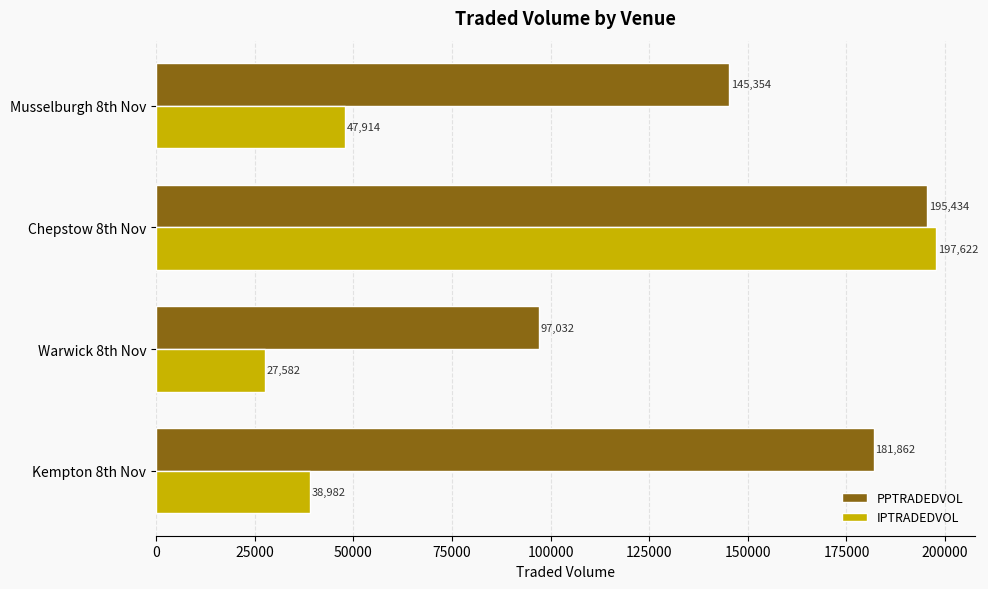

Rank the series by their average value, from lowest to highest.

IPTRADEDVOL, PPTRADEDVOL